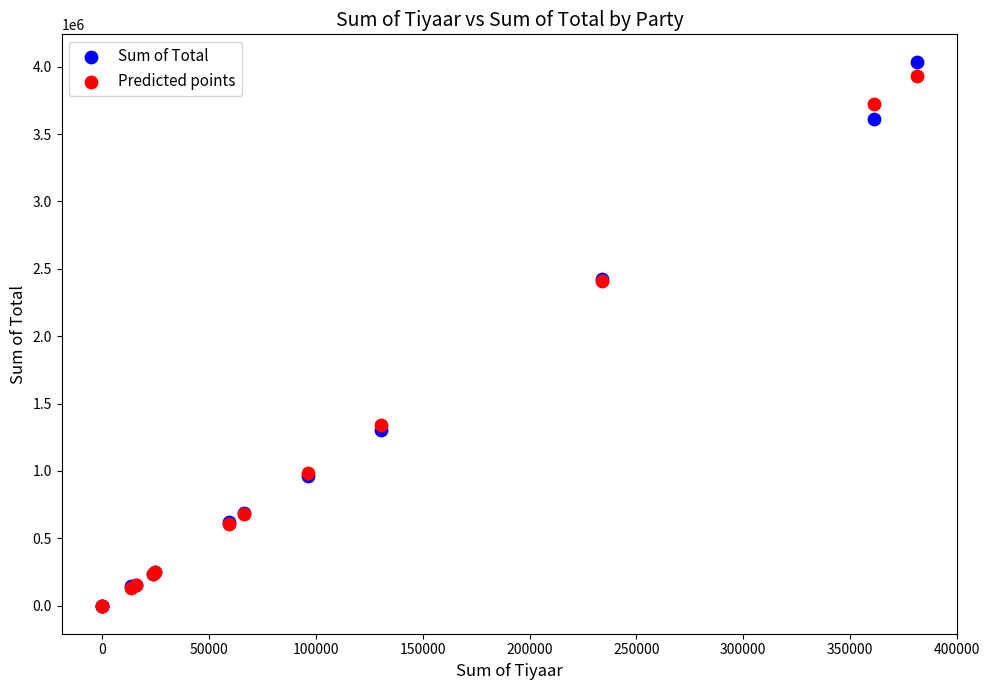

Which series contains the highest Y value?

Sum of Total